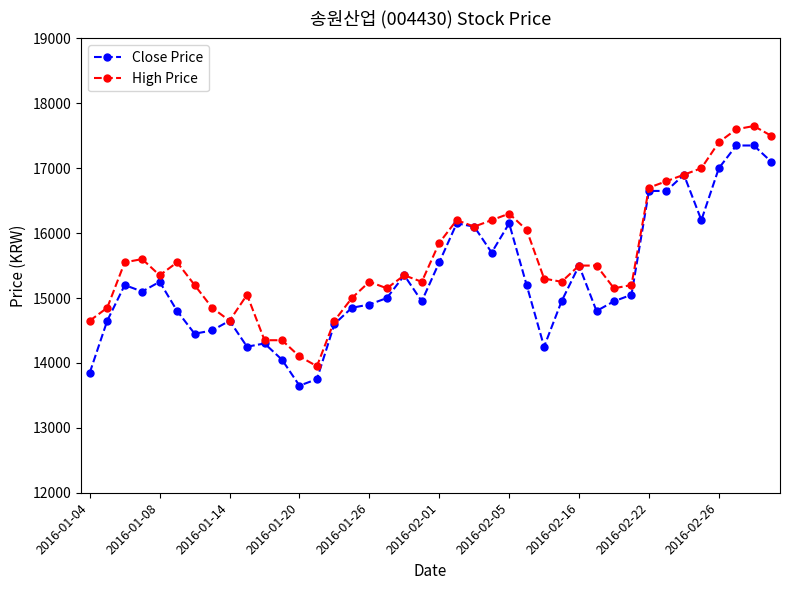

List the series in order of their peak value, lowest first.

Close Price, High Price